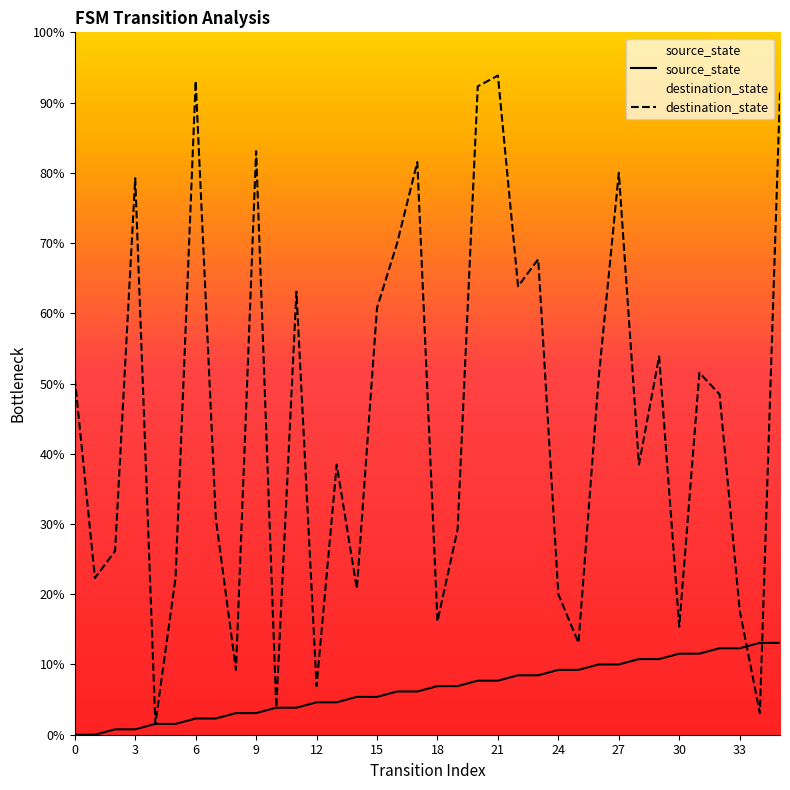

Rank the series by their average value, from lowest to highest.

source_state, destination_state